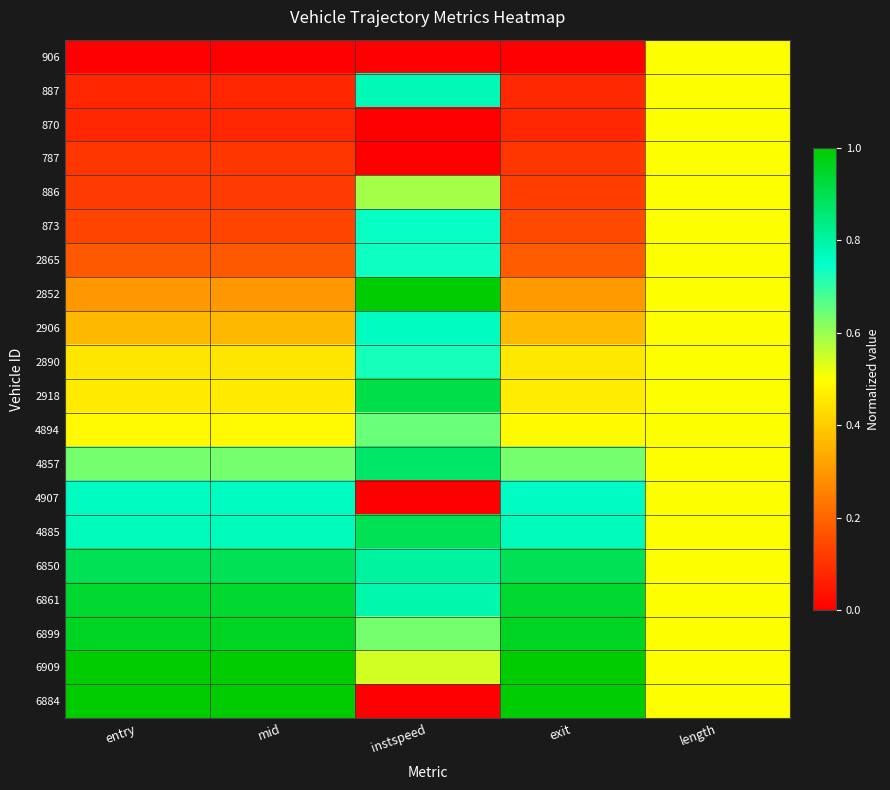

What is the total value across all series at entry?

9.7